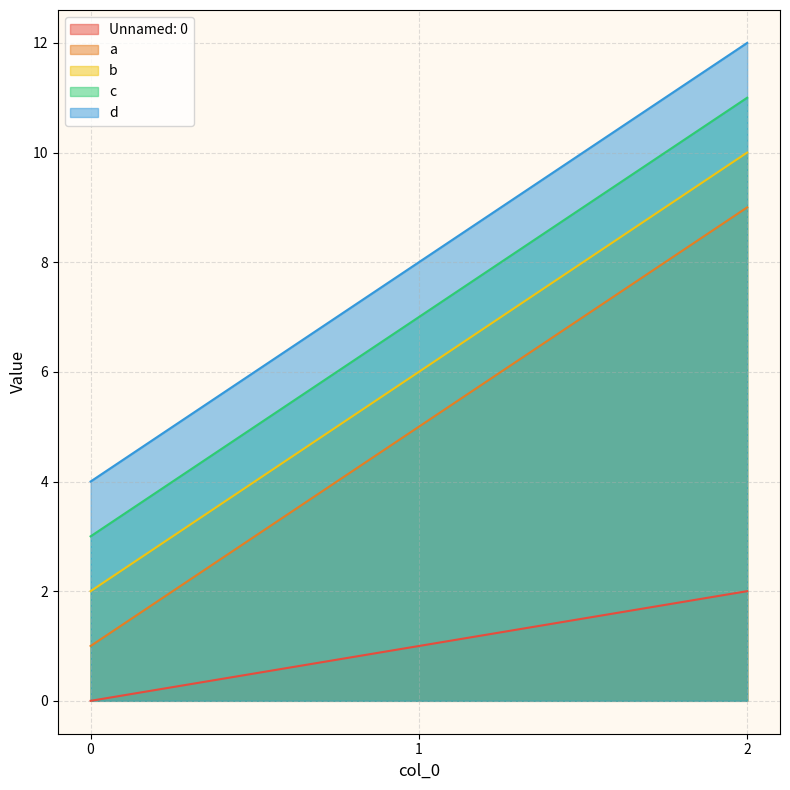

Which series changed the most between 1 and 2?

a